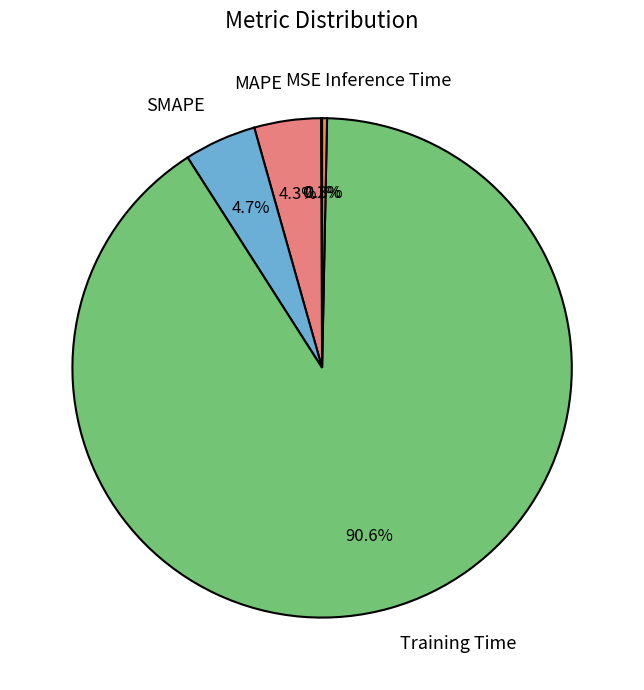

Does any single category account for the majority?

Yes